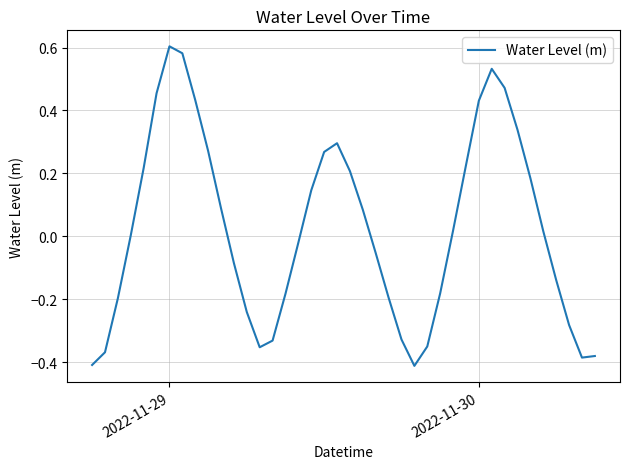

What is the difference between the maximum and minimum values?

1.0